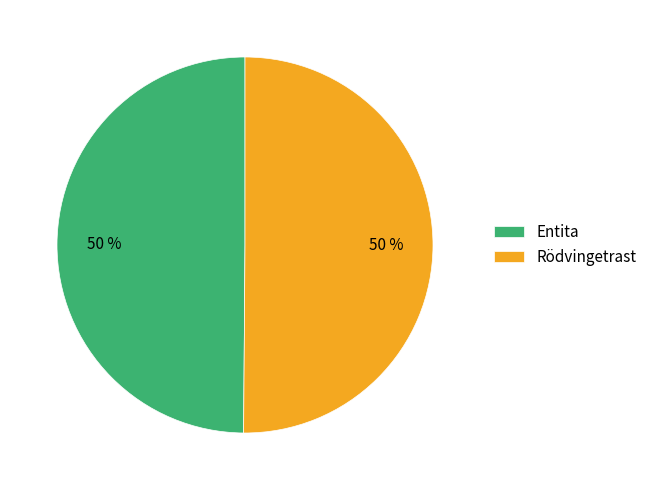

Is the sum of Rödvingetrast and Entita greater than half?

Yes